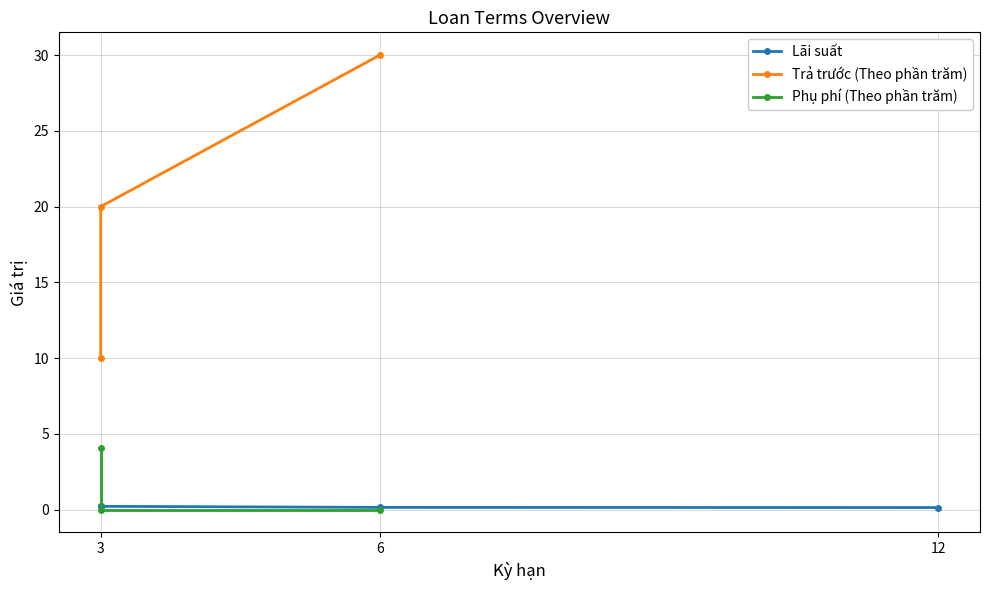

What are all the series names shown in the legend?

Lãi suất, Trả trước (Theo phần trăm), Phụ phí (Theo phần trăm)